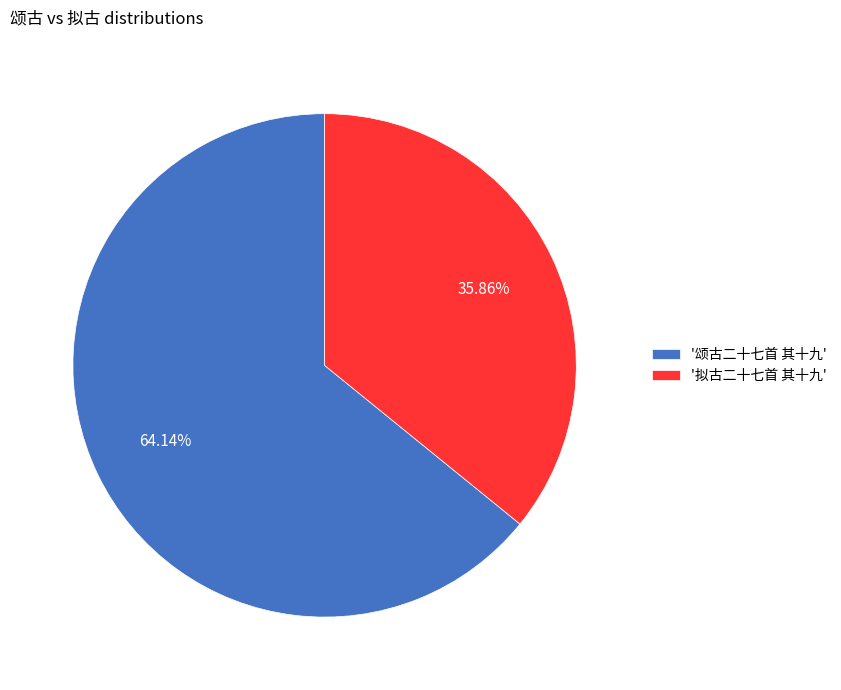

Is there any slice that represents more than half of the pie?

Yes